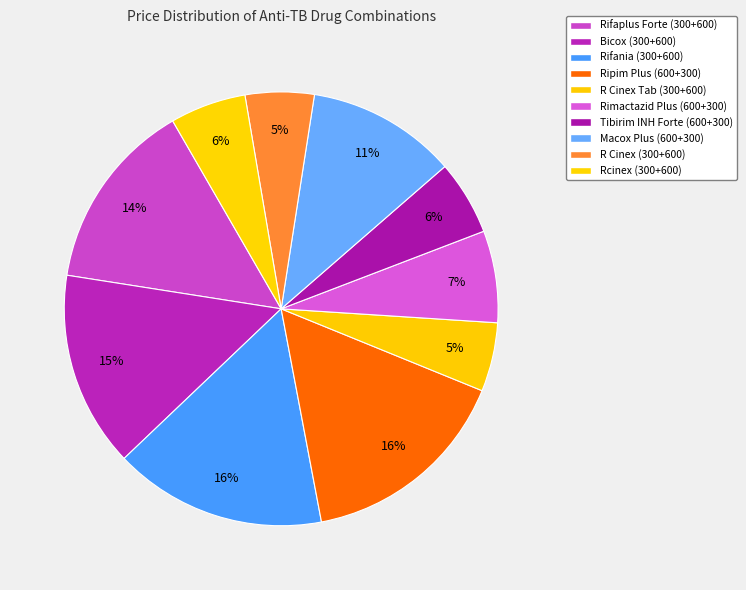

Which has a higher value, Rcinex (300+600) or R Cinex Tab (300+600)?

Rcinex (300+600)